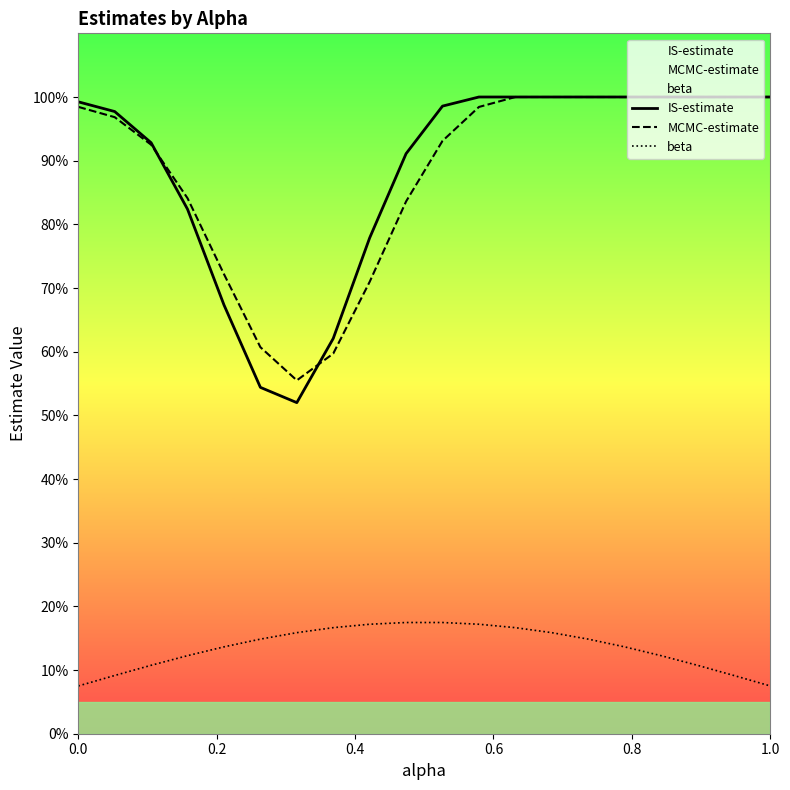

After their last crossing, which series has the higher values: IS-estimate or MCMC-estimate?

IS-estimate